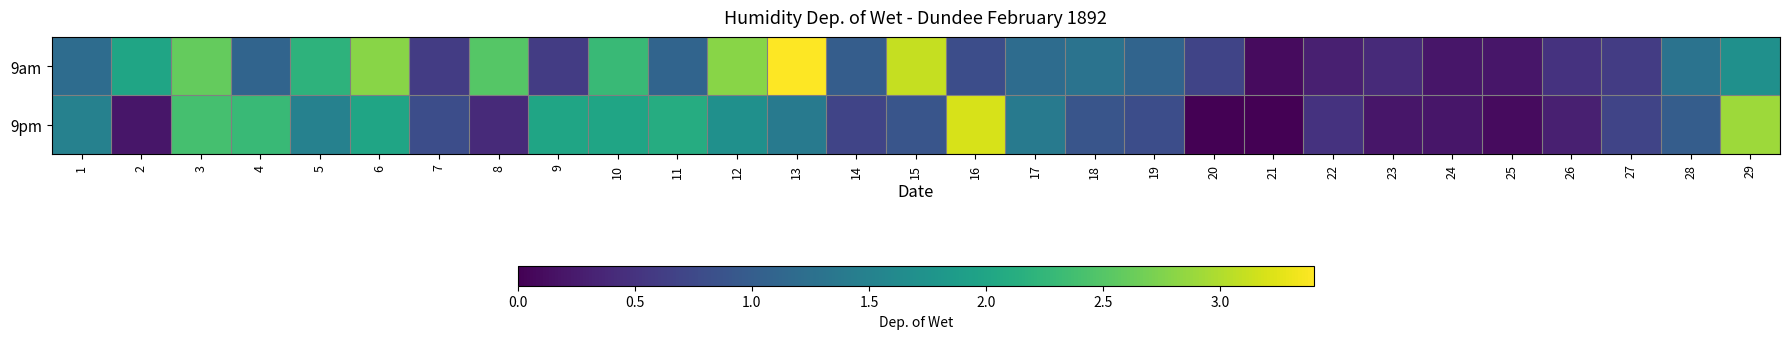

What is the total value across all series at 24?

0.4